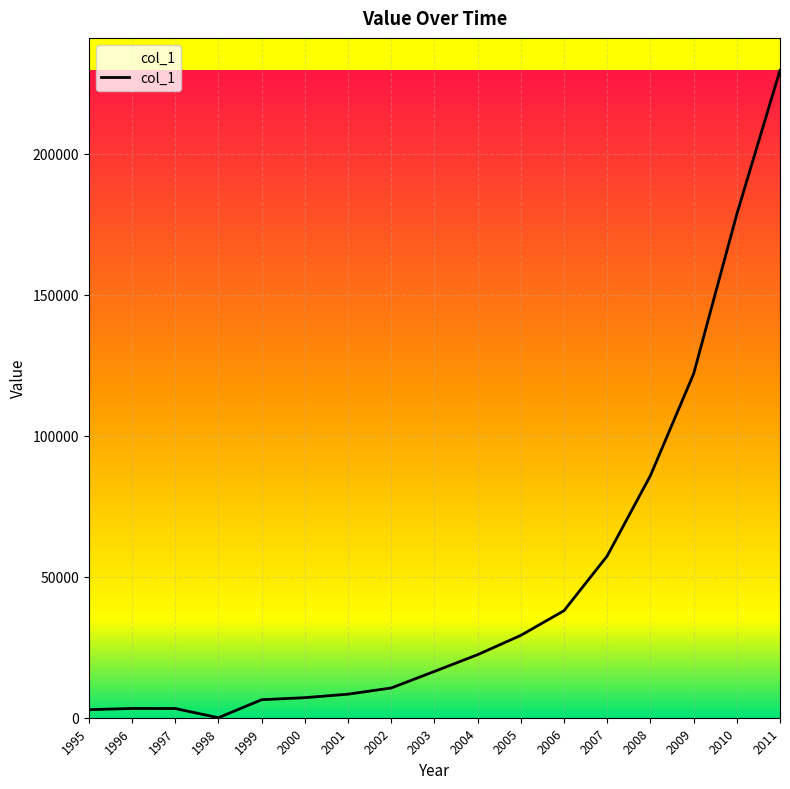

What is the maximum value shown in the chart?

229630.6